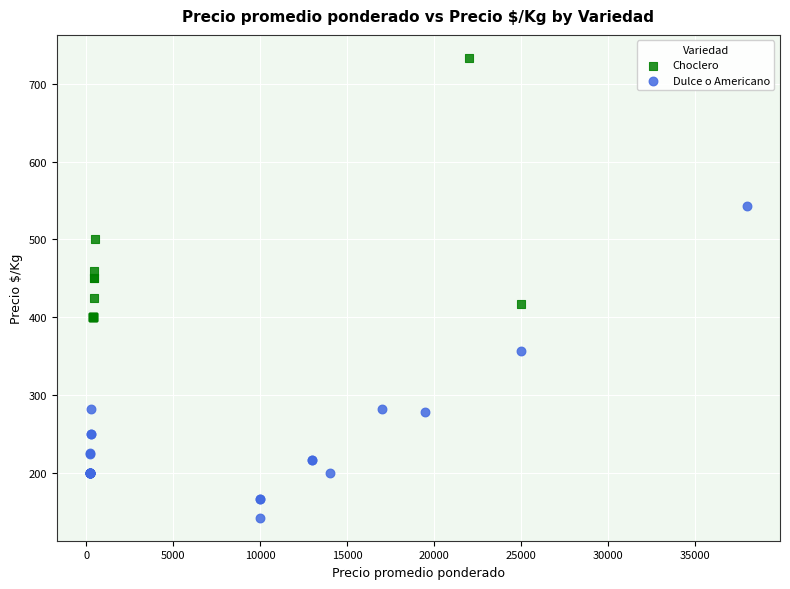

Which series has the largest Y range (max minus min)?

Dulce o Americano